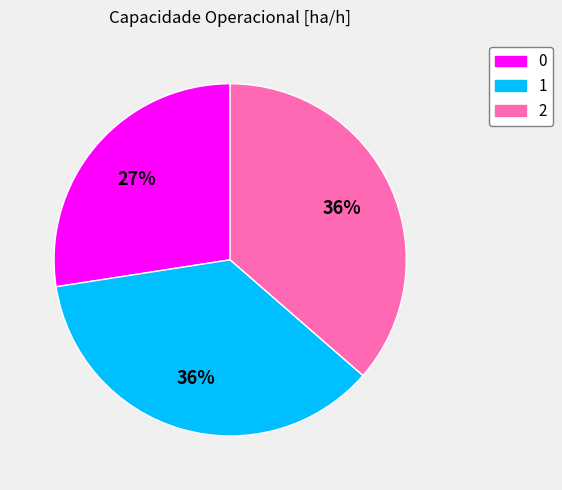

To the nearest percent, what is the combined percentage of 0 and 2?

64%